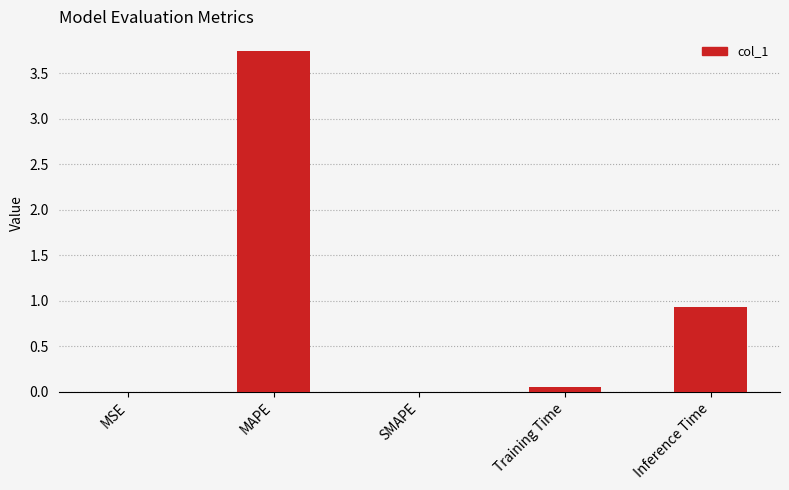

Which label corresponds to the largest value in the chart?

MAPE